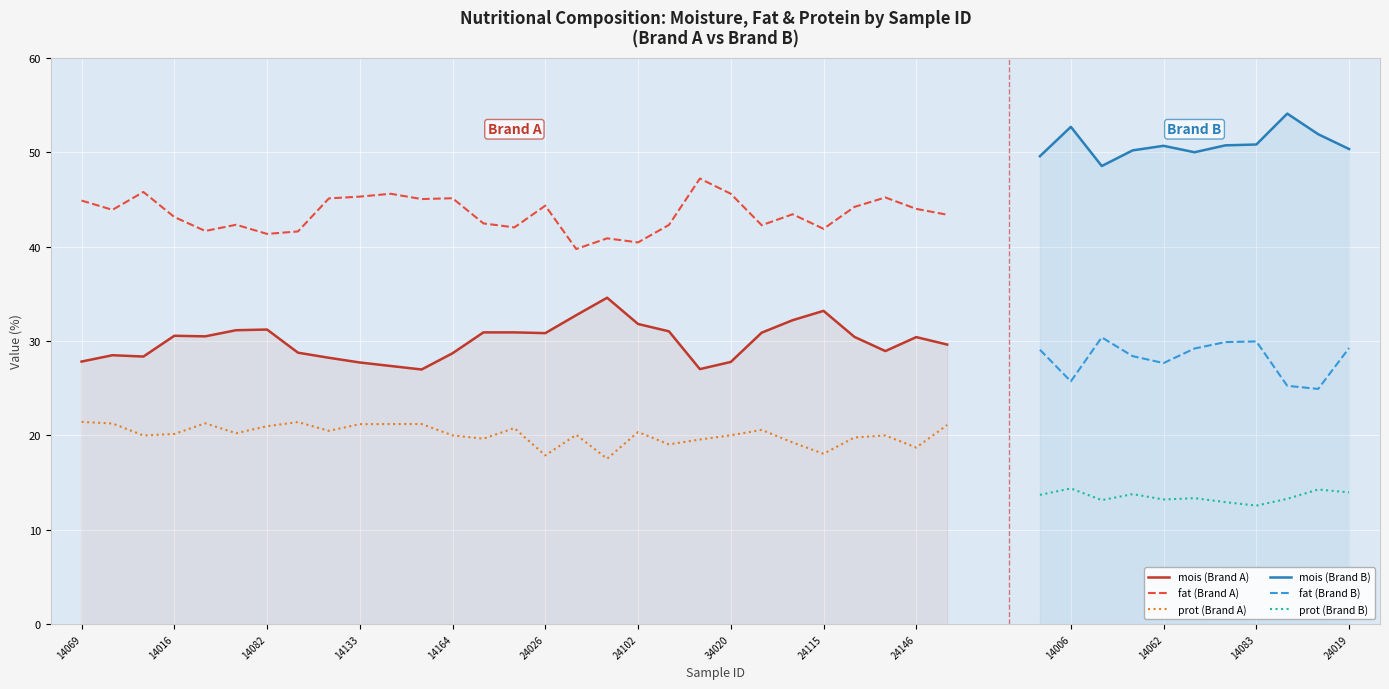

The value of carb at 27 is 2.9. True or false?

False